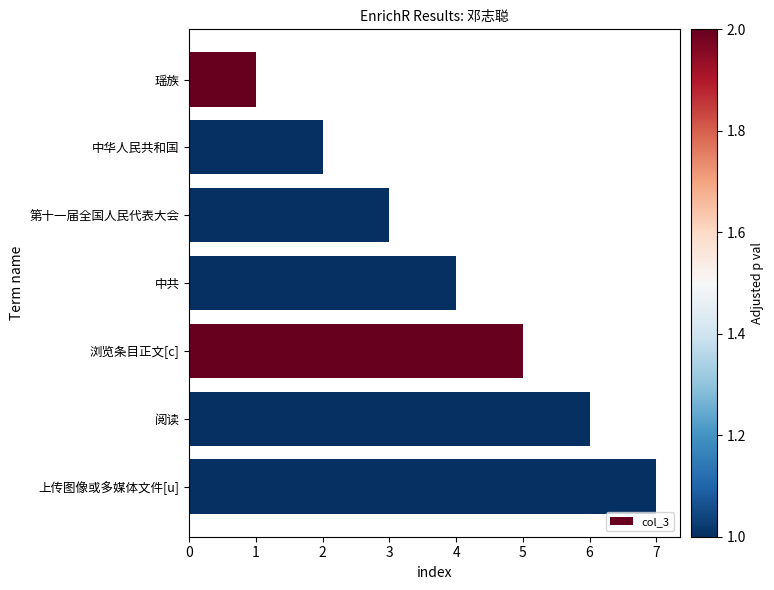

Between 阅读 and 浏览条目正文[c], which is larger?

阅读